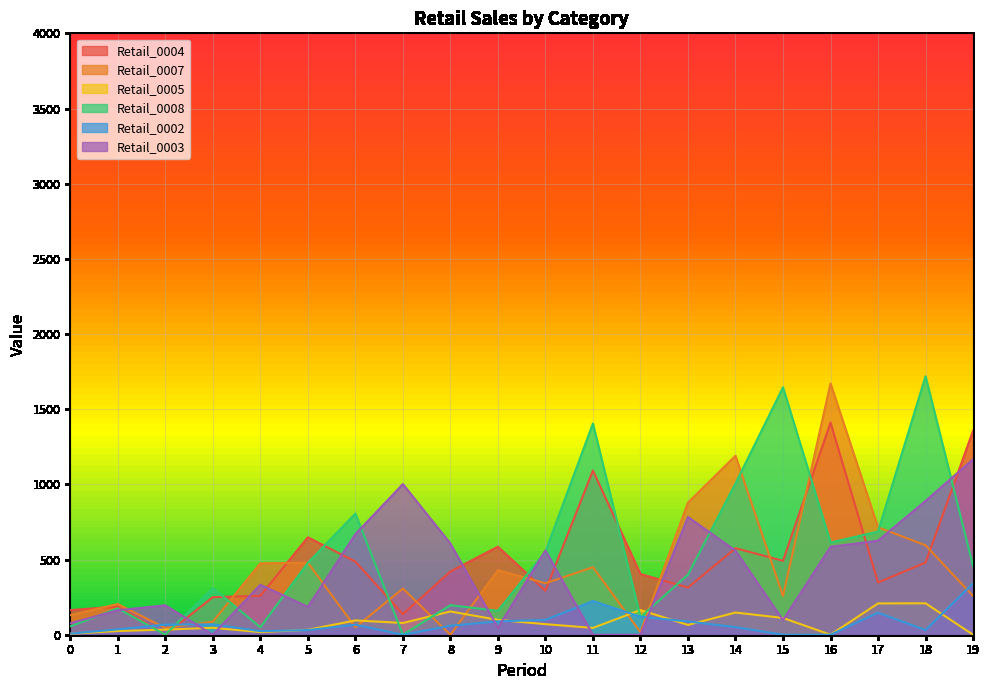

Reading right to left, transcribe all the data shown in this chart.

Retail_0004: 19=1356.1	18=480.2	17=347.6	16=1410.4	15=491.7	14=575.3	13=313.9	12=403.5	11=1092.1	10=292.5	9=585.4	8=420.8	7=136.5	6=486.5	5=648.0	4=259.0	3=249.8	2=0.0	1=187.7	0=163.5
Retail_0007: 19=257.8	18=594.8	17=714.6	16=1671.2	15=257.9	14=1190.2	13=878.8	12=16.8	11=449.2	10=342.2	9=429.5	8=0.0	7=307.1	6=49.0	5=479.5	4=474.8	3=86.3	2=44.9	1=204.0	0=130.3
Retail_0005: 19=0.0	18=209.1	17=208.2	16=0.0	15=111.4	14=147.7	13=65.2	12=164.3	11=45.4	10=70.2	9=98.7	8=154.7	7=78.2	6=95.1	5=32.6	4=17.5	3=45.8	2=33.9	1=24.7	0=6.5
Retail_0008: 19=456.1	18=1719.0	17=686.1	16=613.0	15=1645.1	14=1005.9	13=399.9	12=117.1	11=1404.5	10=553.1	9=159.1	8=196.5	7=0.0	6=805.8	5=477.8	4=49.9	3=309.9	2=0.0	1=175.7	0=55.6
Retail_0002: 19=341.0	18=30.9	17=146.8	16=0.0	15=0.0	14=50.6	13=88.1	12=119.7	11=224.4	10=98.5	9=88.9	8=59.9	7=0.0	6=66.4	5=30.9	4=23.8	3=69.1	2=67.1	1=35.8	0=7.2
Retail_0003: 19=1167.0	18=890.0	17=625.7	16=584.5	15=97.4	14=559.1	13=783.2	12=0.0	11=0.0	10=560.4	9=46.2	8=606.1	7=1001.8	6=668.6	5=185.3	4=332.4	3=0.0	2=195.4	1=162.6	0=76.2